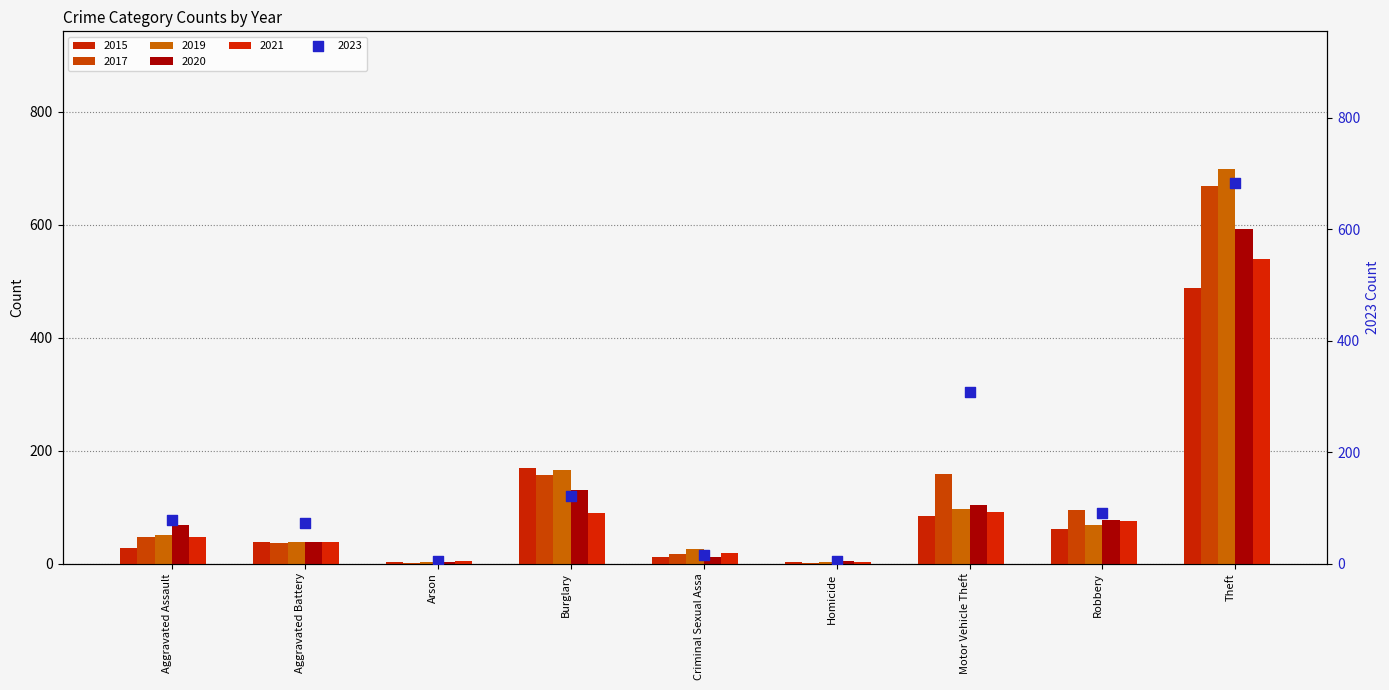

At how many categories does at least one series exceed 669?

1